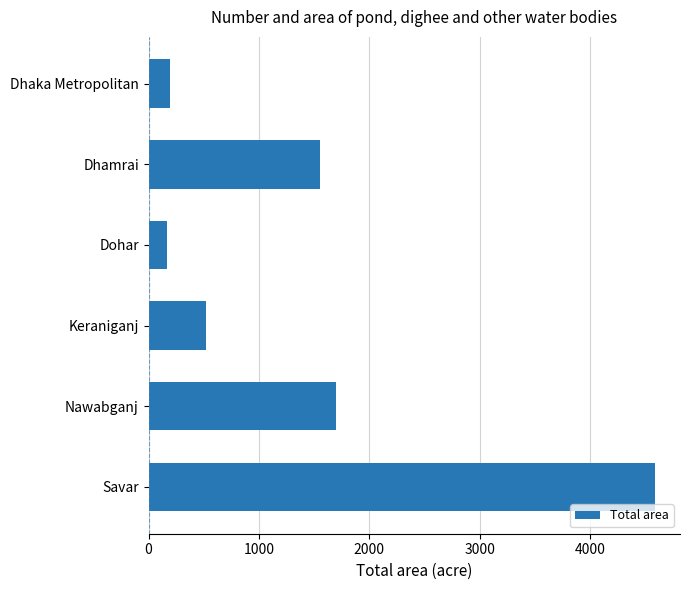

What is the value of the 3rd bar from the top?

166